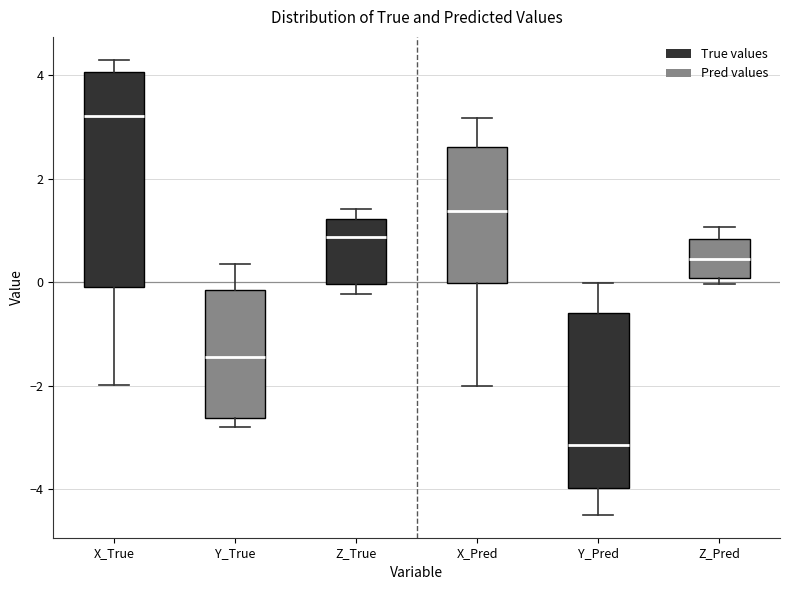

Where does the upper whisker of the box for X_Pred end on the y-axis? The values are not printed on the chart, so give them approximately, as read against the axis.

3.2